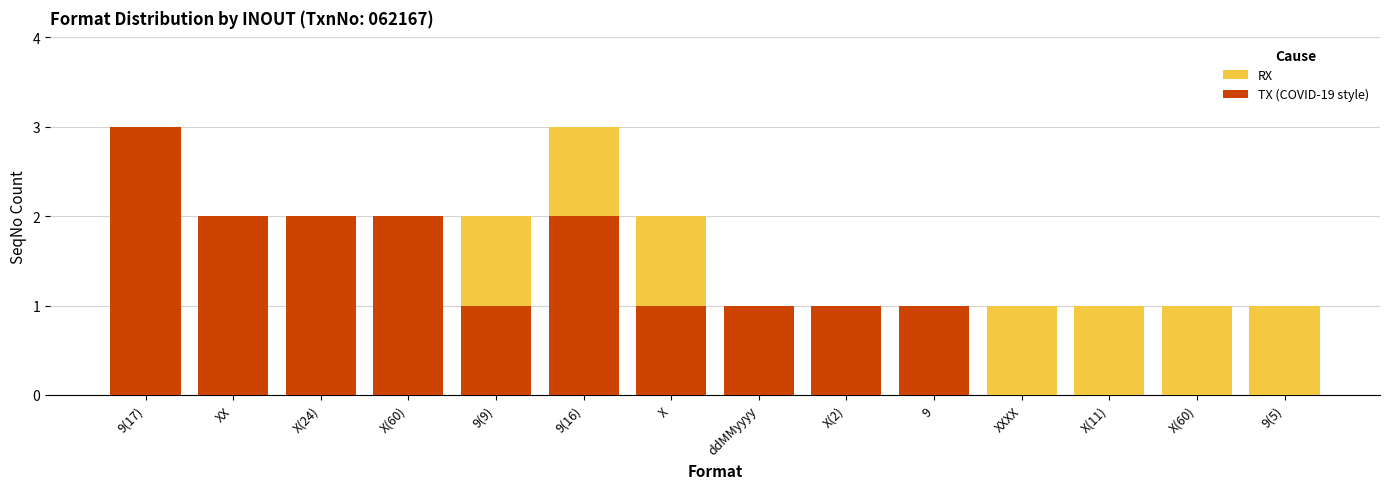

How many series are shown in this chart?

2